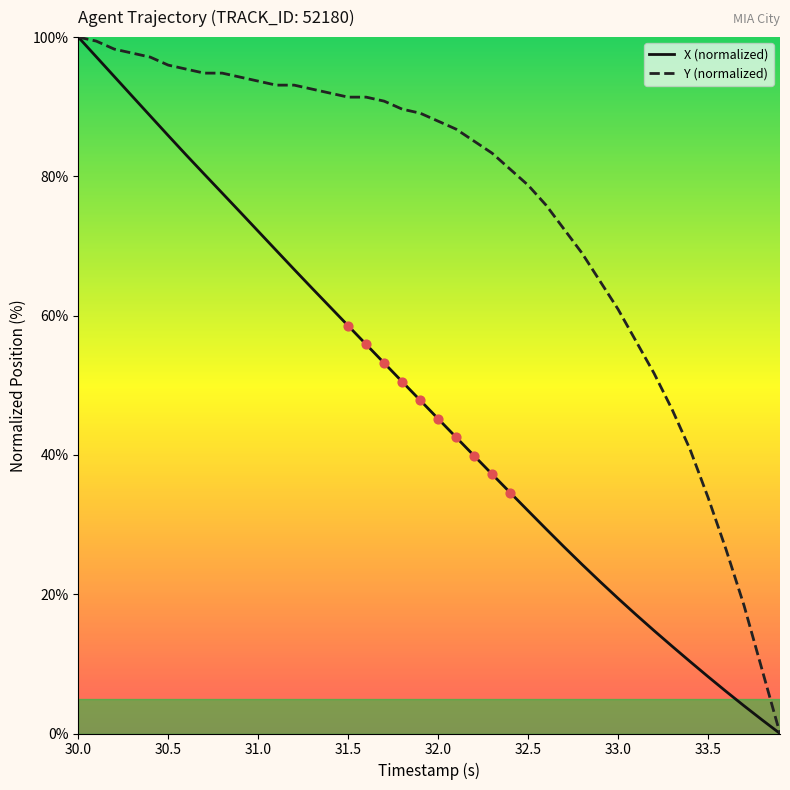

List the series in order of their overall mean, lowest first.

X (normalized), Y (normalized)